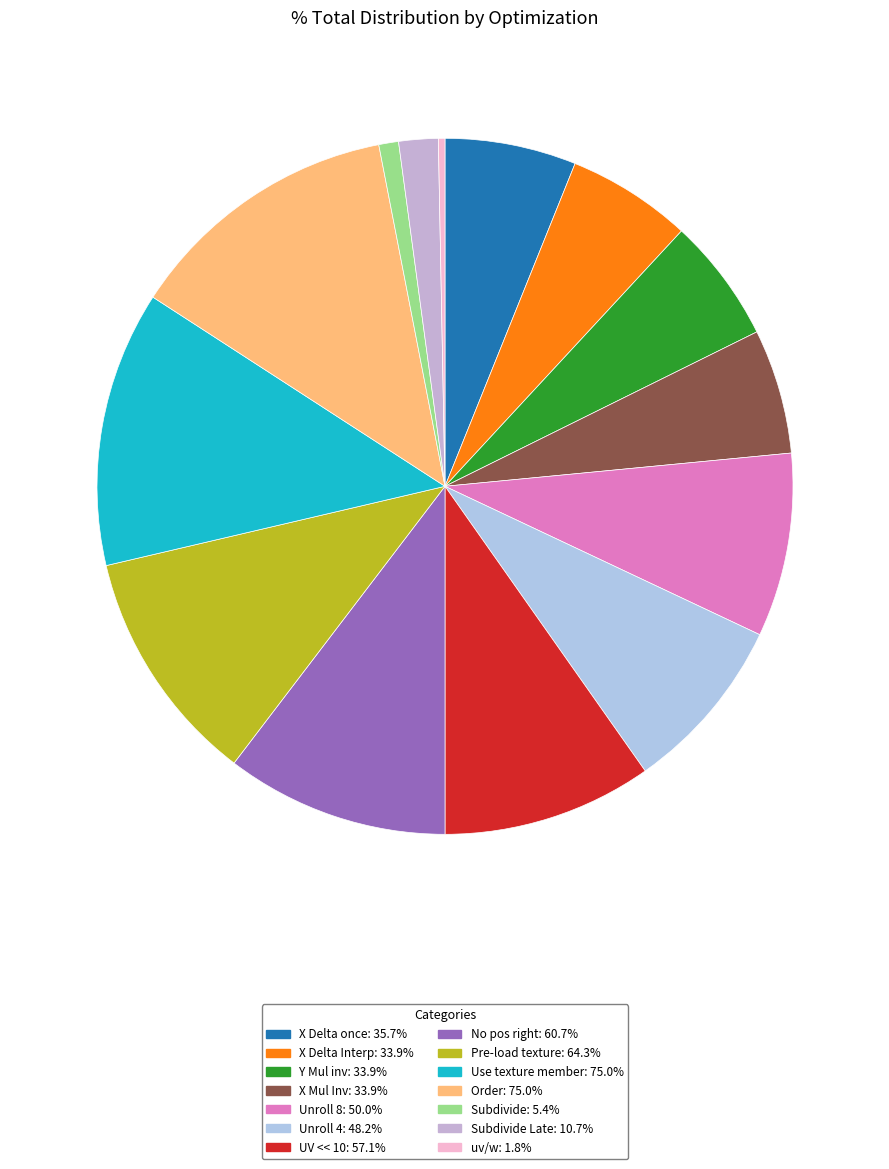

Does any single category account for the majority?

No